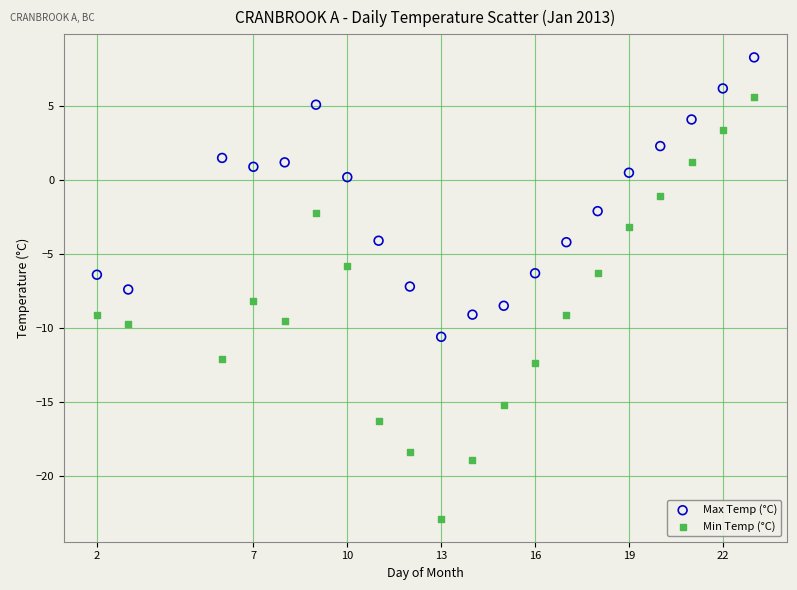

Across all data points, what is the range of X values (max minus min)?

21.0